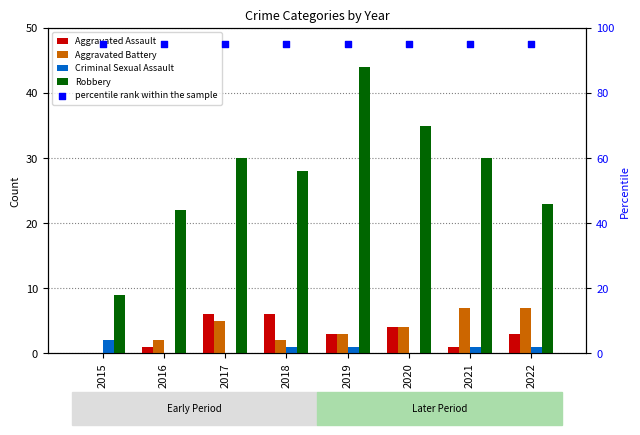

What is the total value across all series at 2015?

106